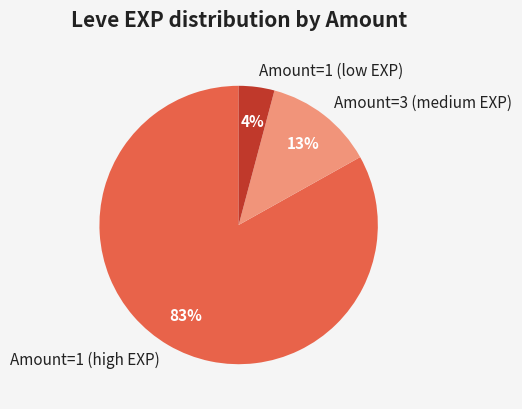

Count the number of slices in the pie.

3